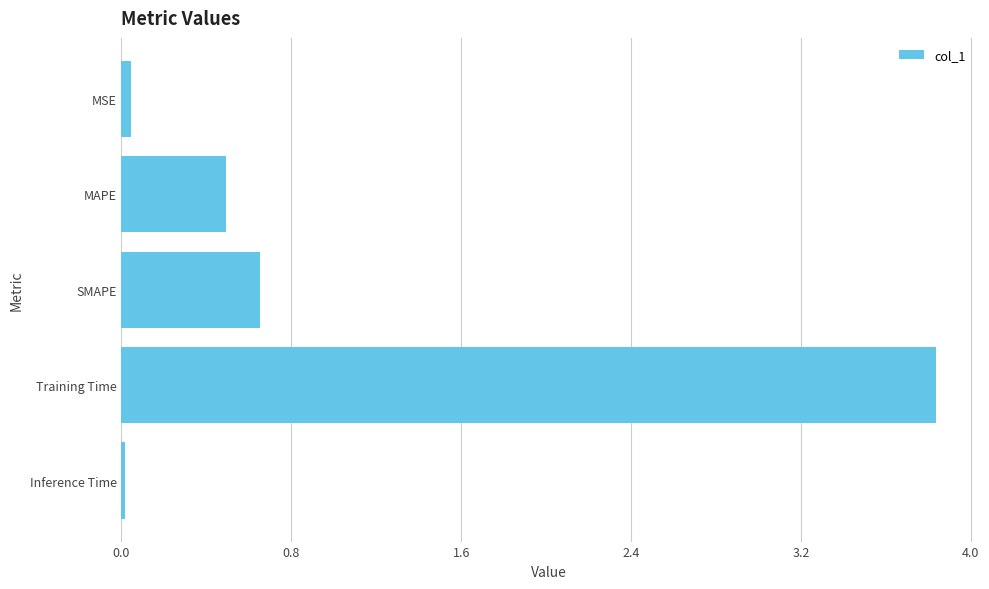

Between SMAPE and Training Time, which is larger?

Training Time